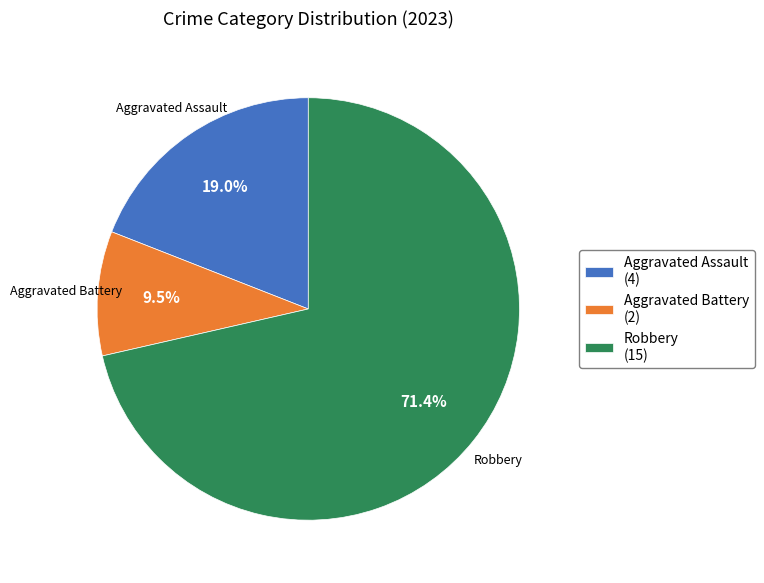

Is there any slice that represents more than half of the pie?

Yes